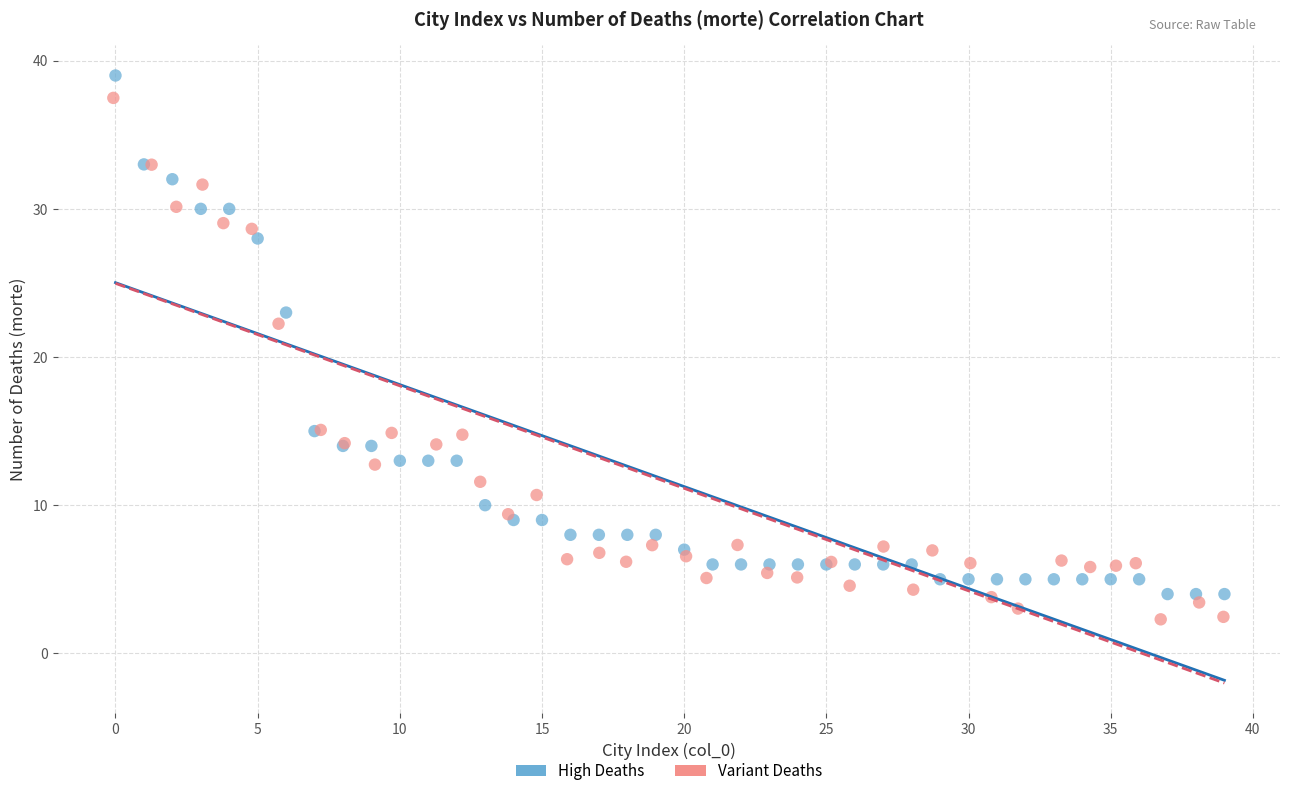

What are all the series names shown in the legend?

High Deaths, Variant Deaths